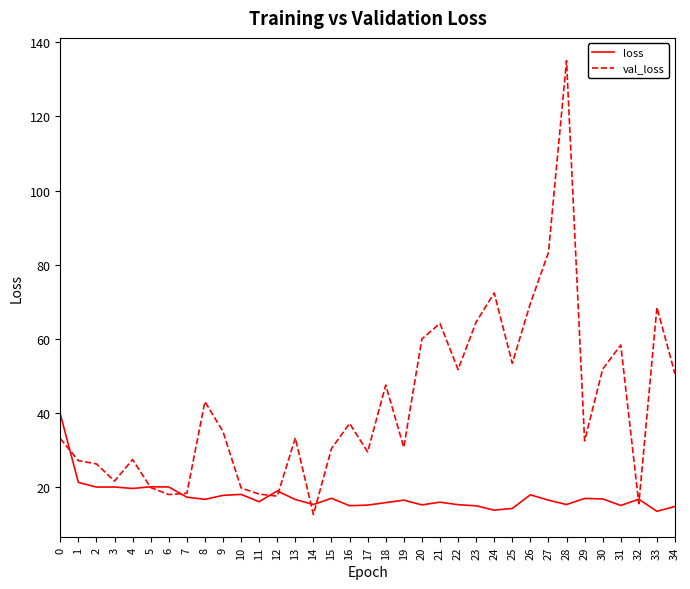

How many distinct data groups are displayed?

2